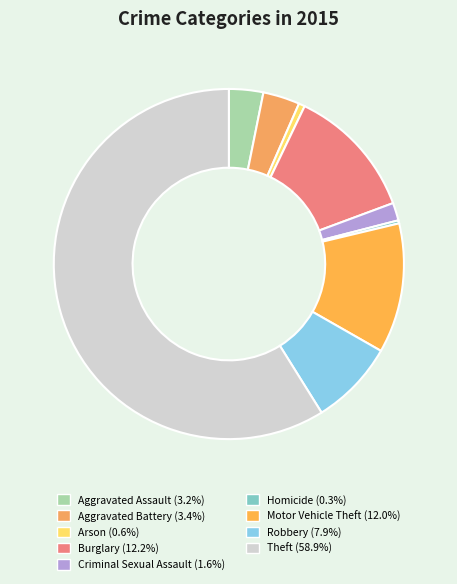

What is the ratio of the value at Robbery to the value at Aggravated Assault?

2.5